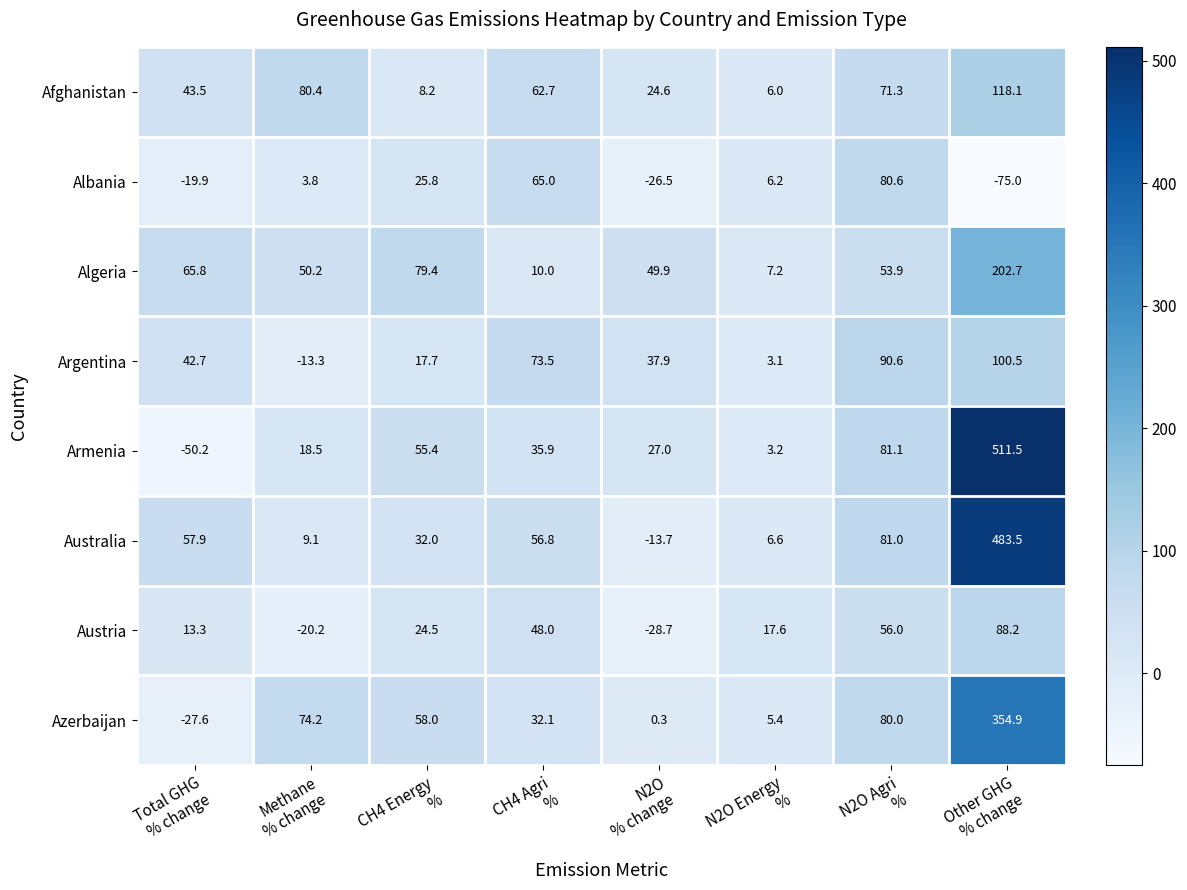

Which series has the largest total across all categories?

Australia